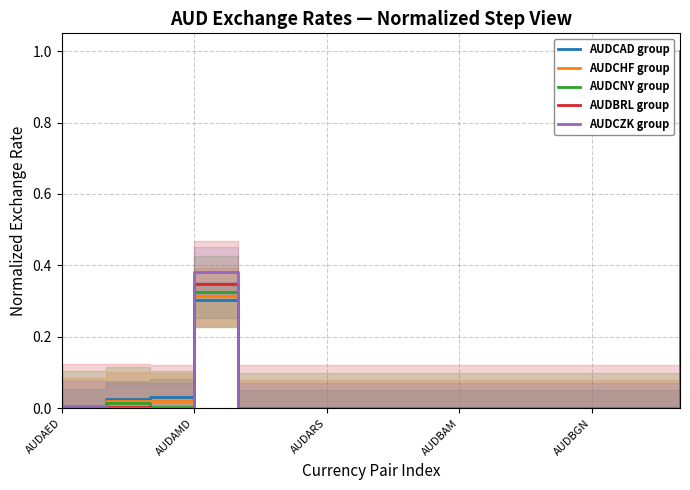

How many intersections are there between AUDCHF group and AUDCNY group?

2